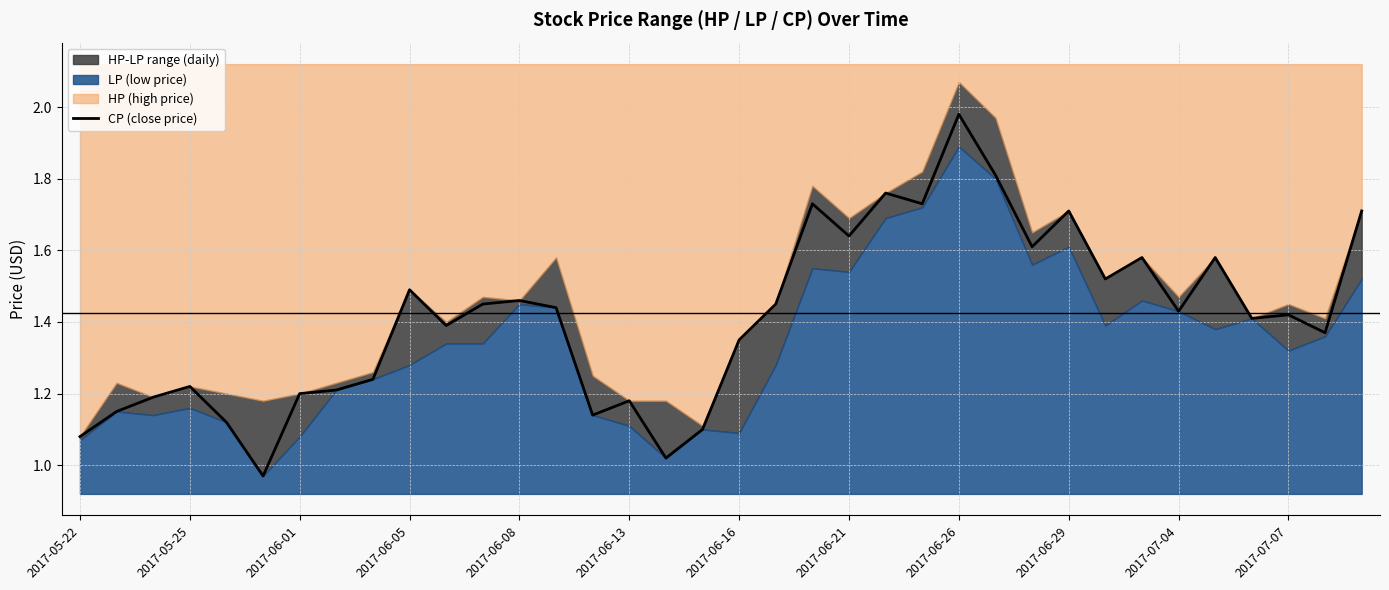

True or false: the data has more than 0 interior local peaks.

True